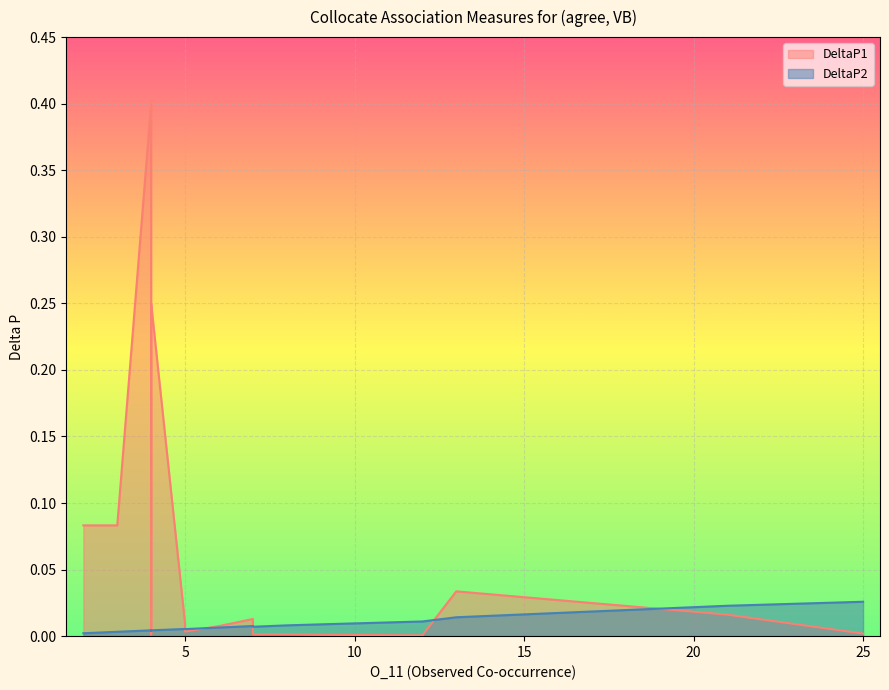

How many lines are shown in the chart?

2